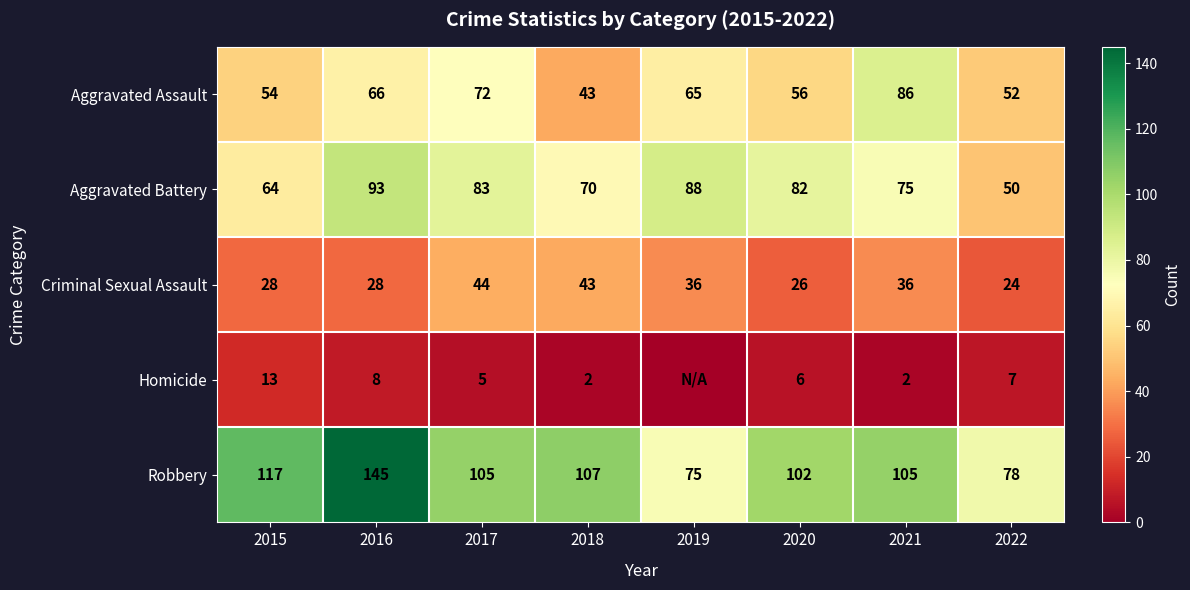

What is the total value across all series at 2017?

309